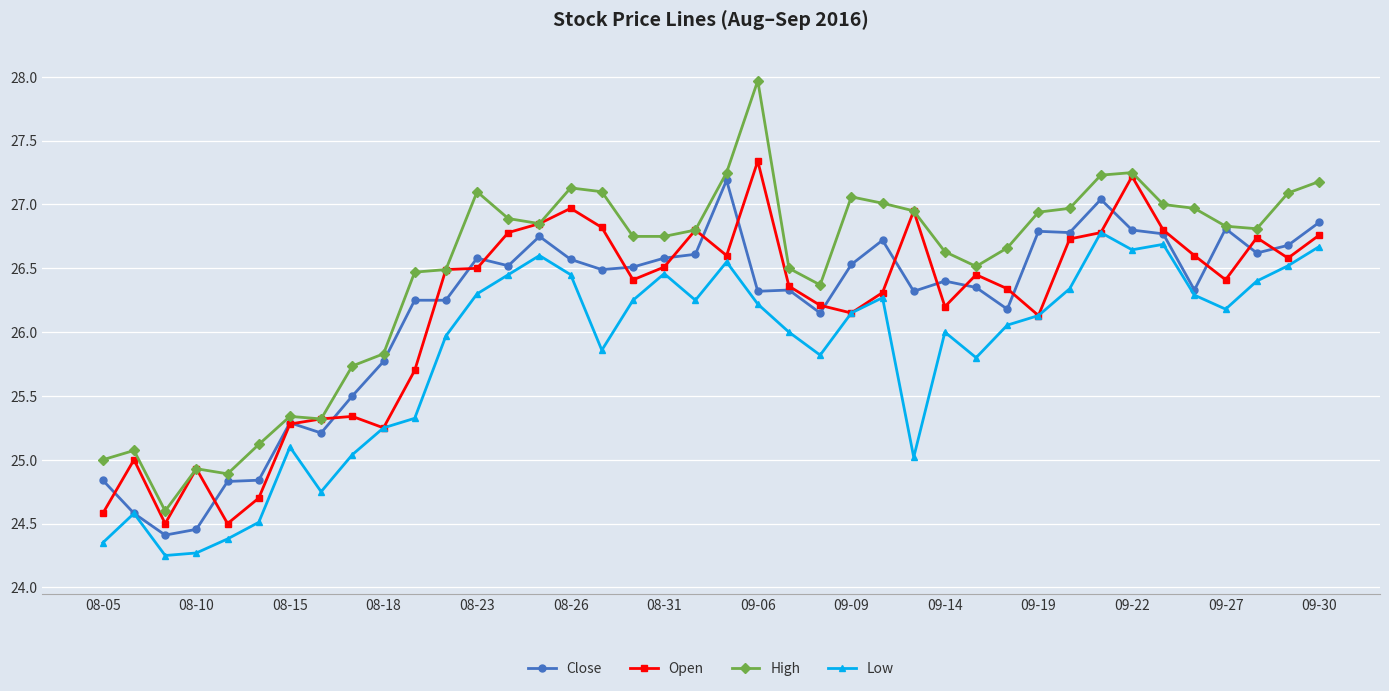

Which series has the largest range (max minus min)?

High